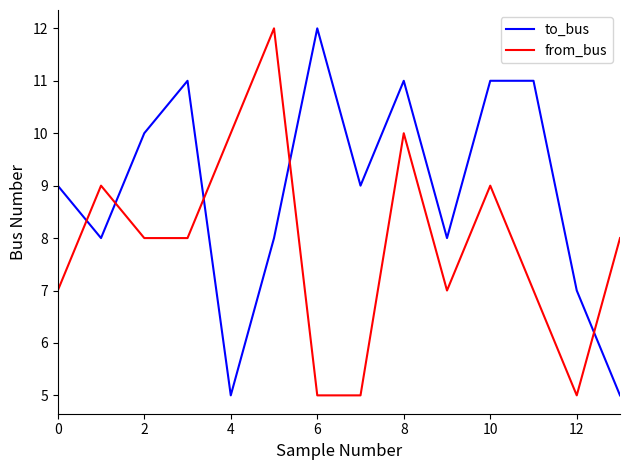

Which series ends up on top after the final intersection of to_bus and from_bus?

from_bus